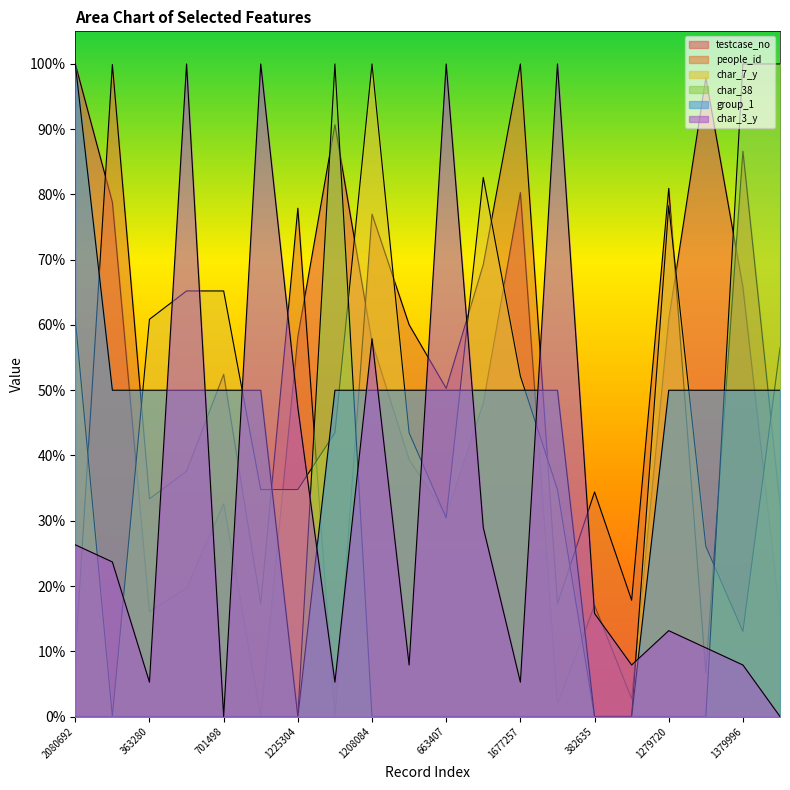

What is the difference between the char_3_y values at 1225304 and 663407?

0.5